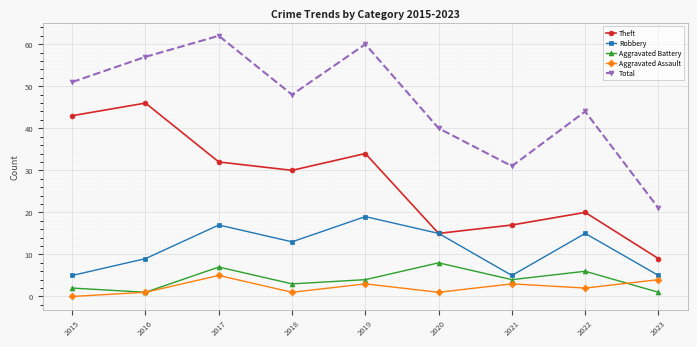

Is the value of Theft at 2019 greater than the value of Aggravated Battery at 2021?

Yes